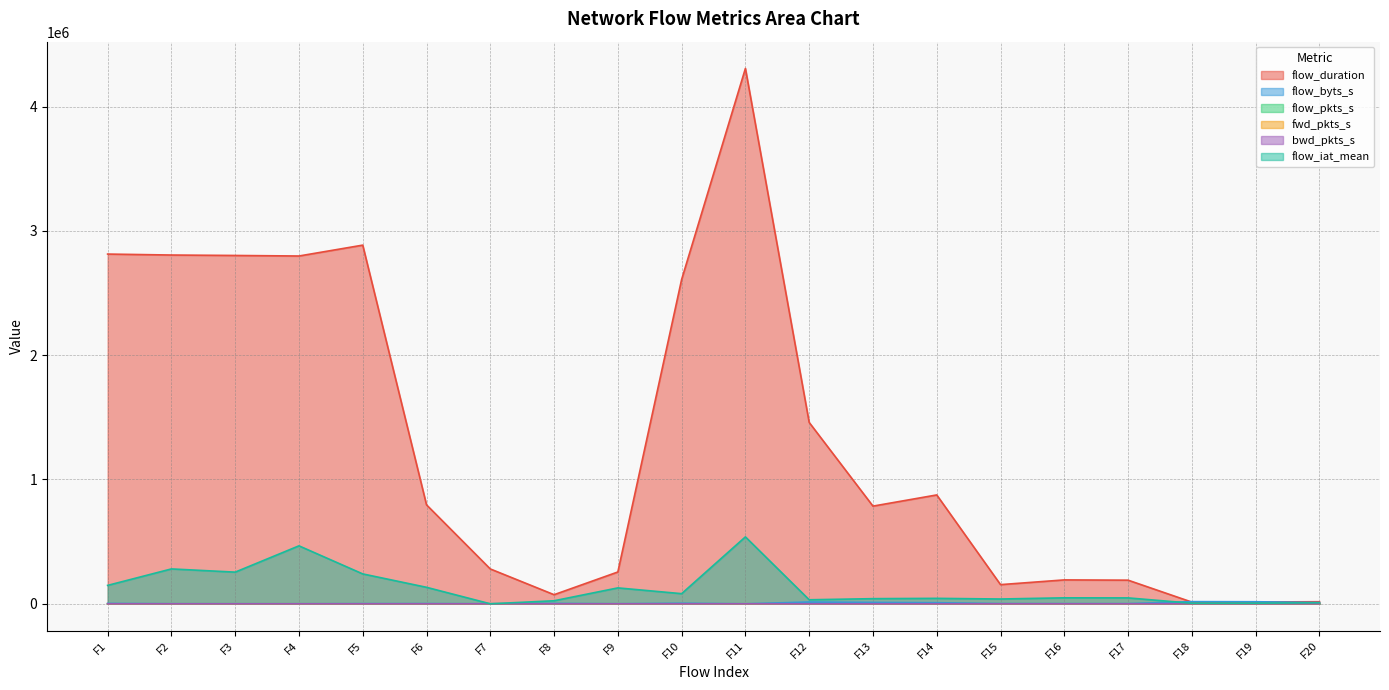

True or false: flow_duration and bwd_pkts_s cross at least once.

False